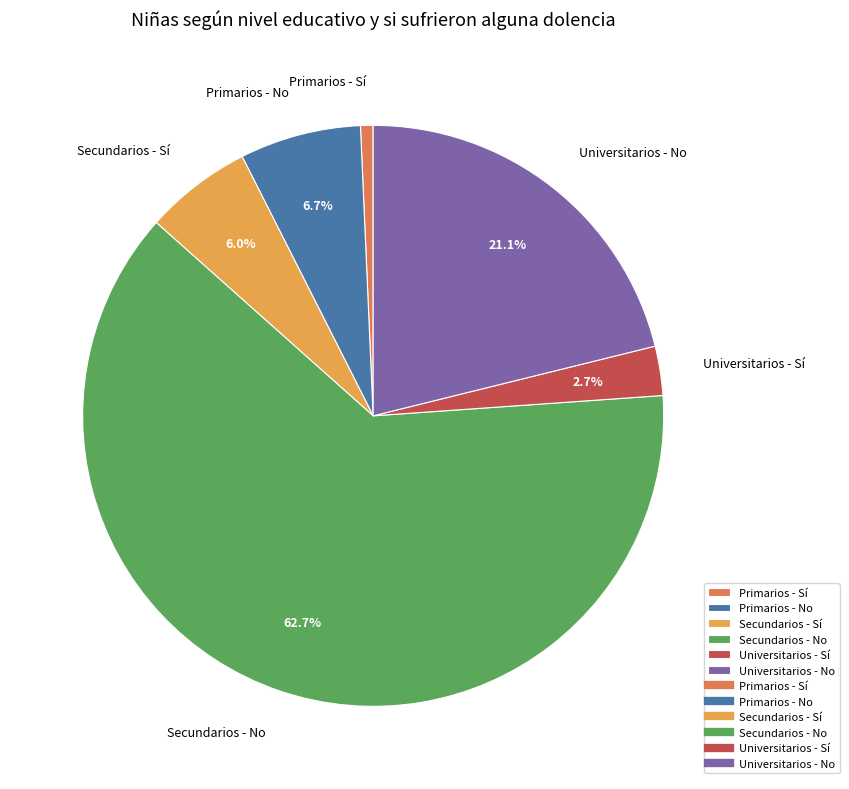

Combined, do Universitarios - No and Secundarios - Sí account for over 50%?

No